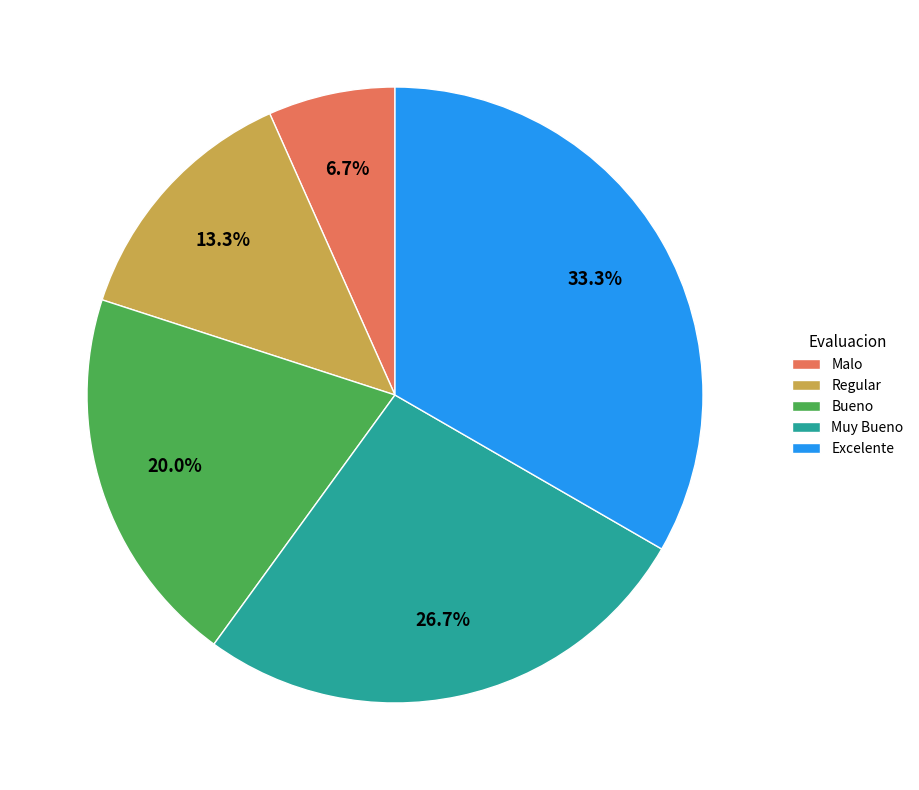

Rank the categories by value from highest to lowest.

Excelente, Muy Bueno, Bueno, Regular, Malo